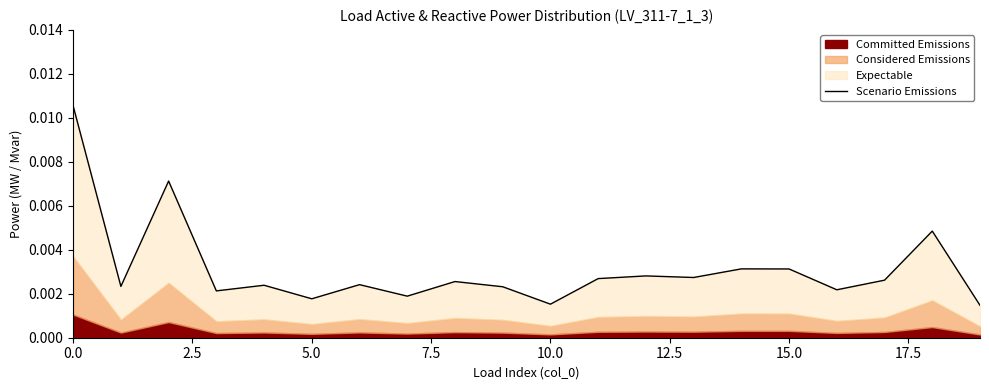

The value at 17 is 0.0. True or false?

False